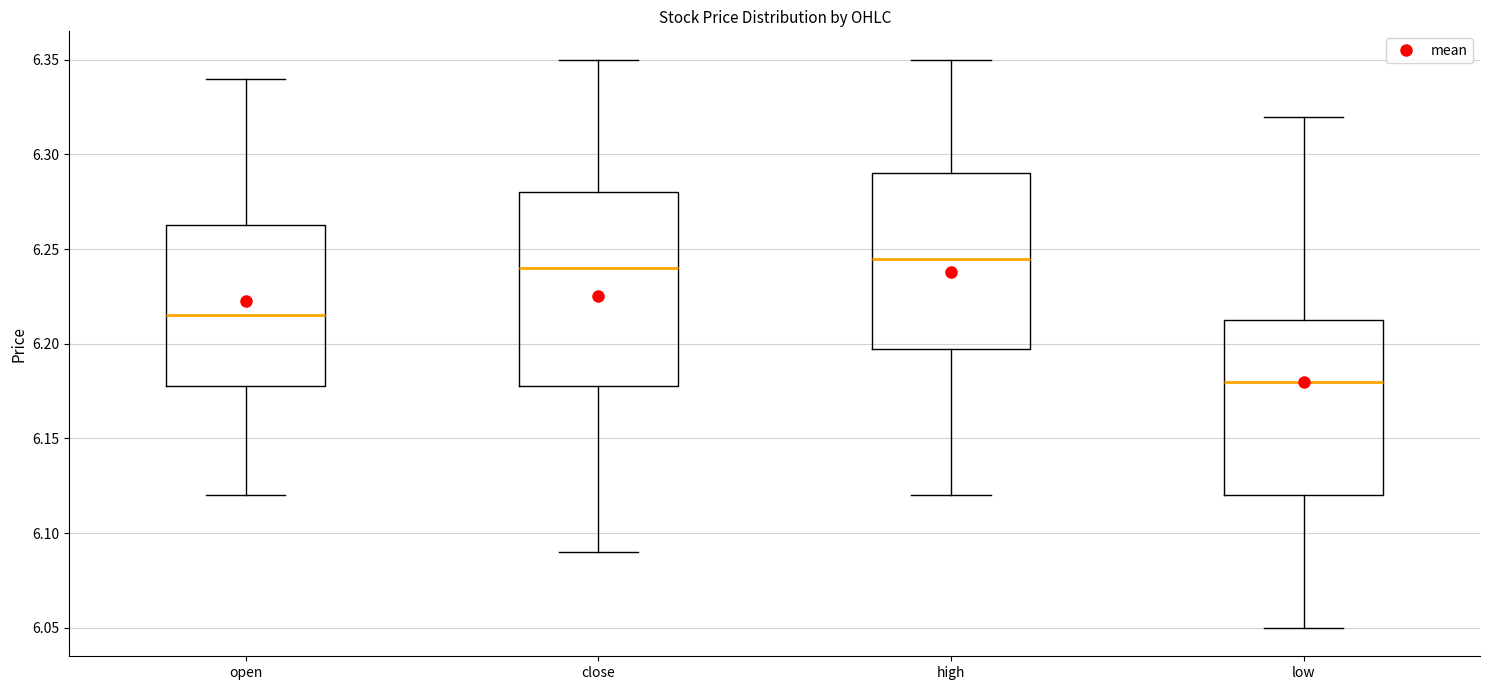

Reading left to right, transcribe this box plot: for each box, give where its median line is, the range the box spans, and where its two whiskers end, as read against the y-axis. The values are not printed on the chart, so give them approximately, as read against the axis.

open: median 6.215, box 6.180 to 6.265, whiskers 6.120 to 6.340
close: median 6.240, box 6.180 to 6.280, whiskers 6.090 to 6.350
high: median 6.245, box 6.200 to 6.290, whiskers 6.120 to 6.350
low: median 6.180, box 6.120 to 6.215, whiskers 6.050 to 6.320